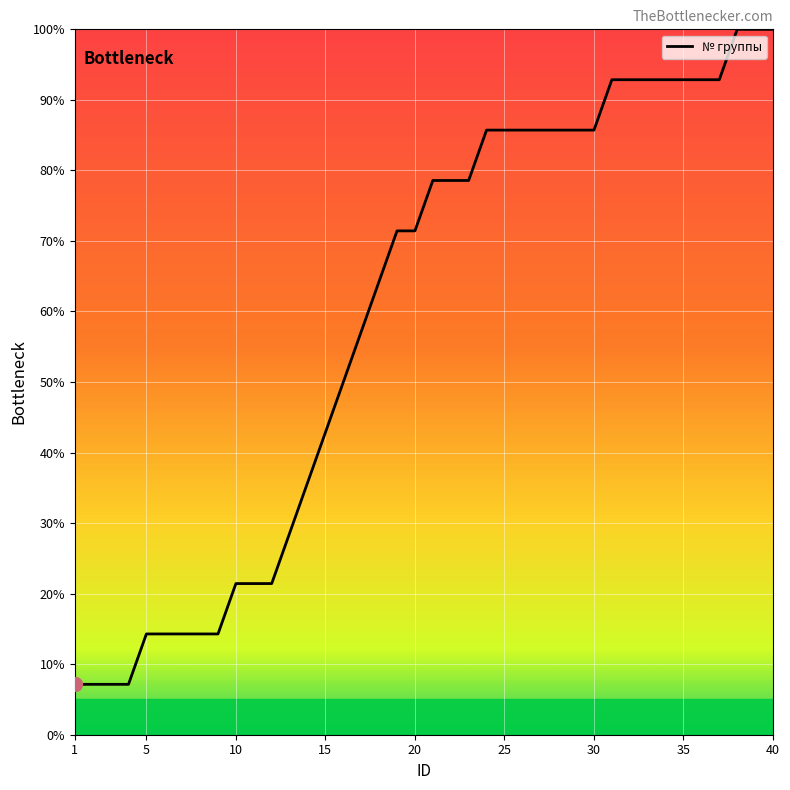

What is the minimum value shown in the chart?

7.1